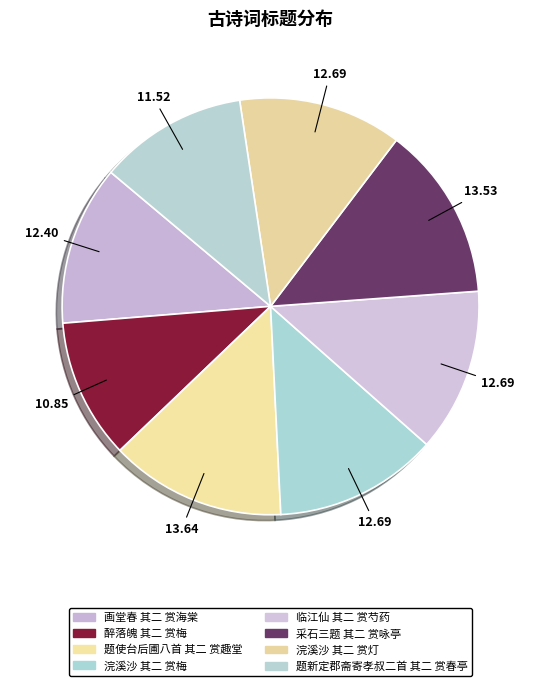

True or false: 浣溪沙 其二 赏灯 accounts for 13% of the total.

True